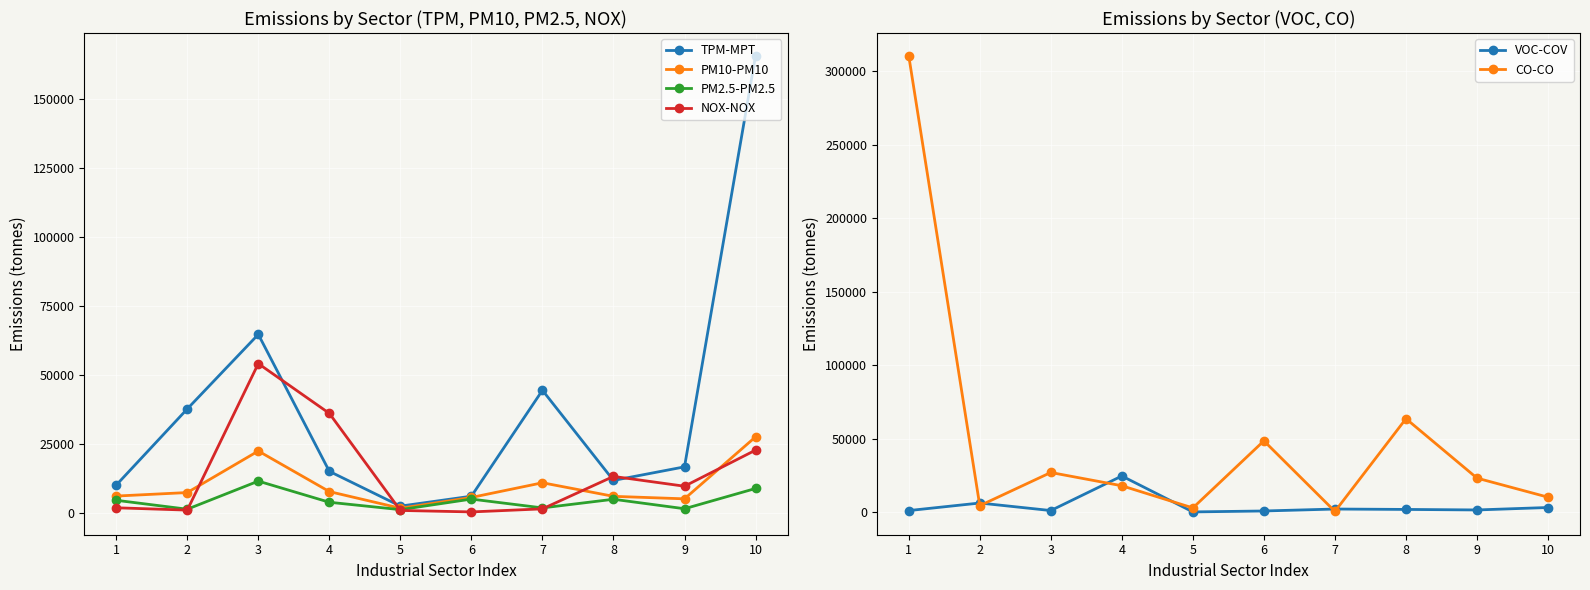

What is the smallest value displayed?

279